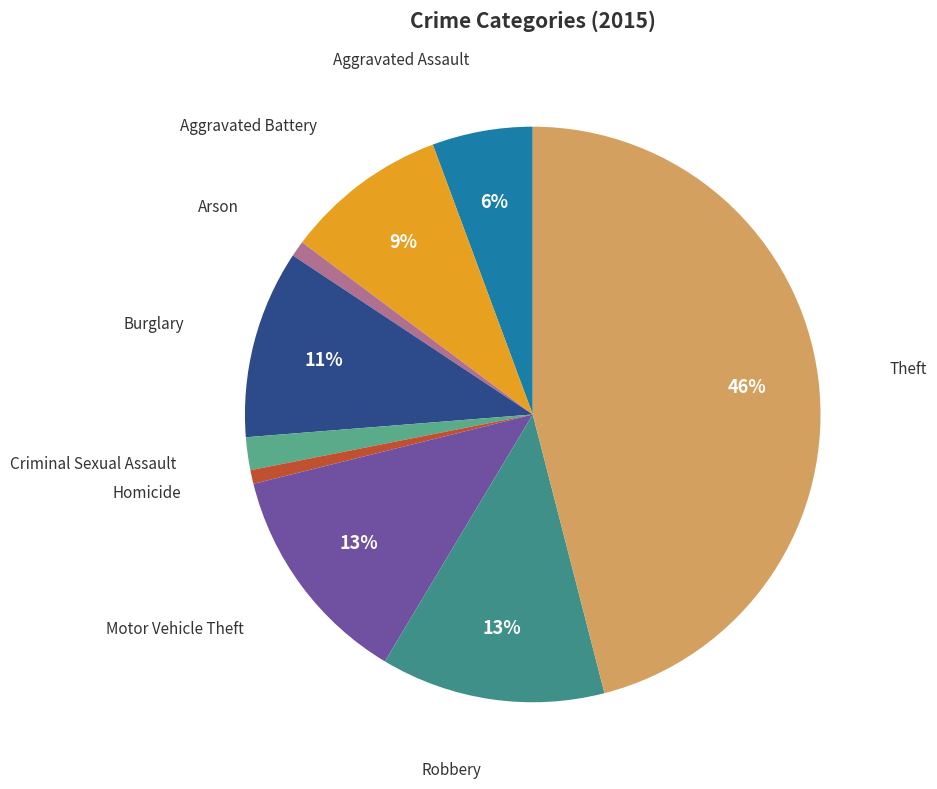

Which slice is the smallest?

Homicide